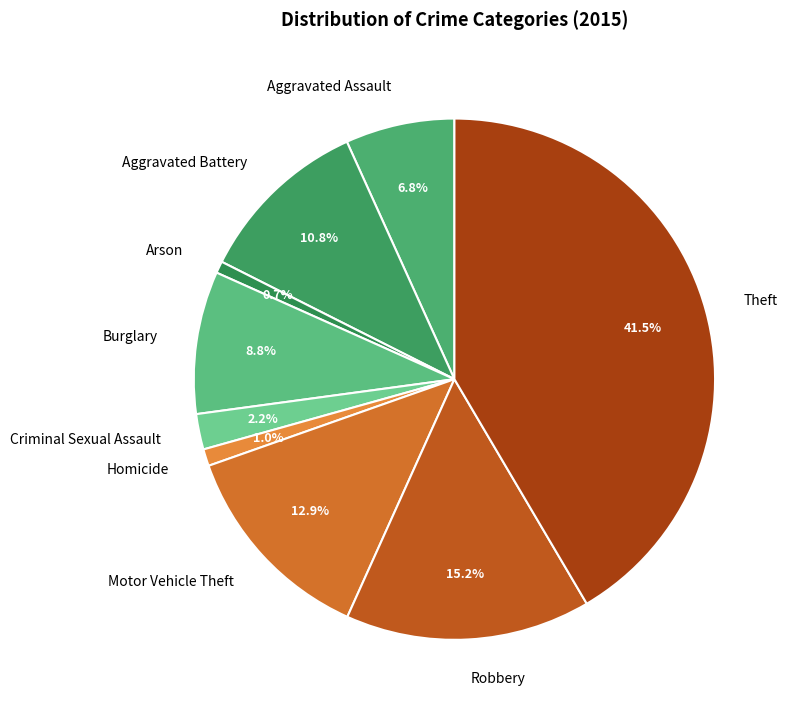

What is the largest slice in the pie chart?

Theft